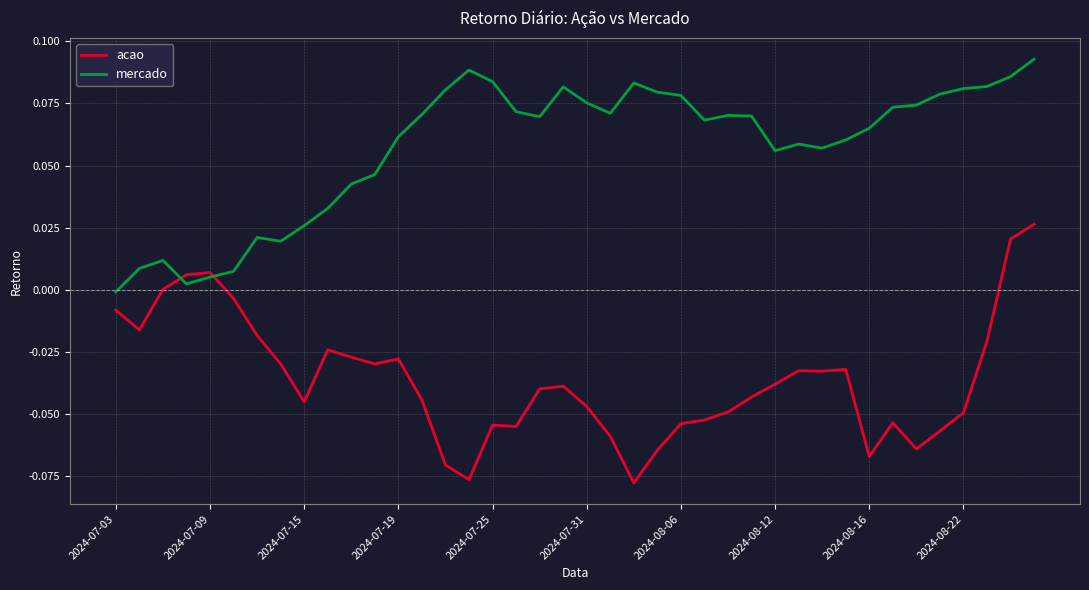

Which series has the largest total across all categories?

mercado